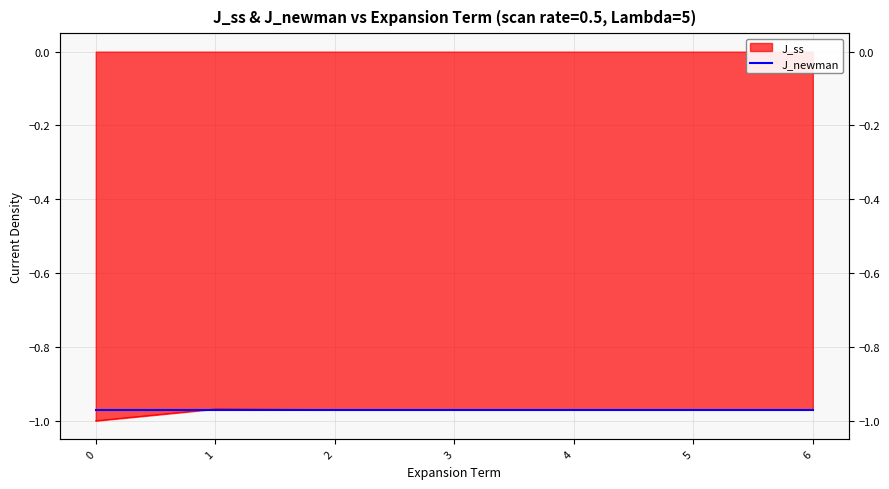

Reading right to left, list all the values displayed in this chart.

6=-1.0	5=-1.0	4=-1.0	3=-1.0	2=-1.0	1=-1.0	0=-1.0